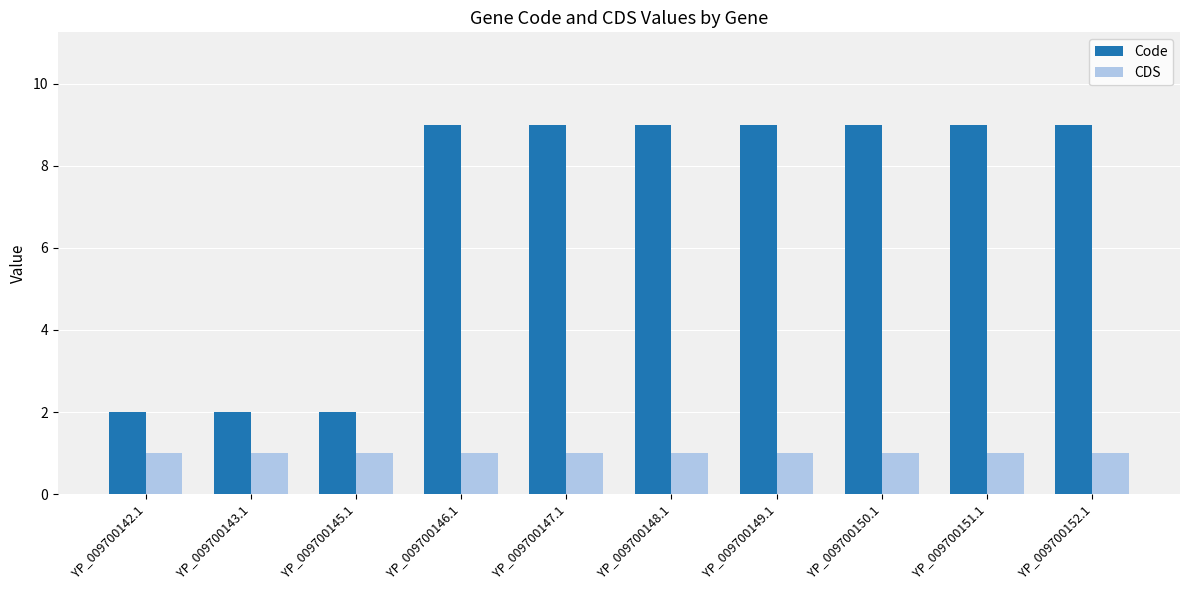

What is the value of the CDS bar at the 1st from the left?

1